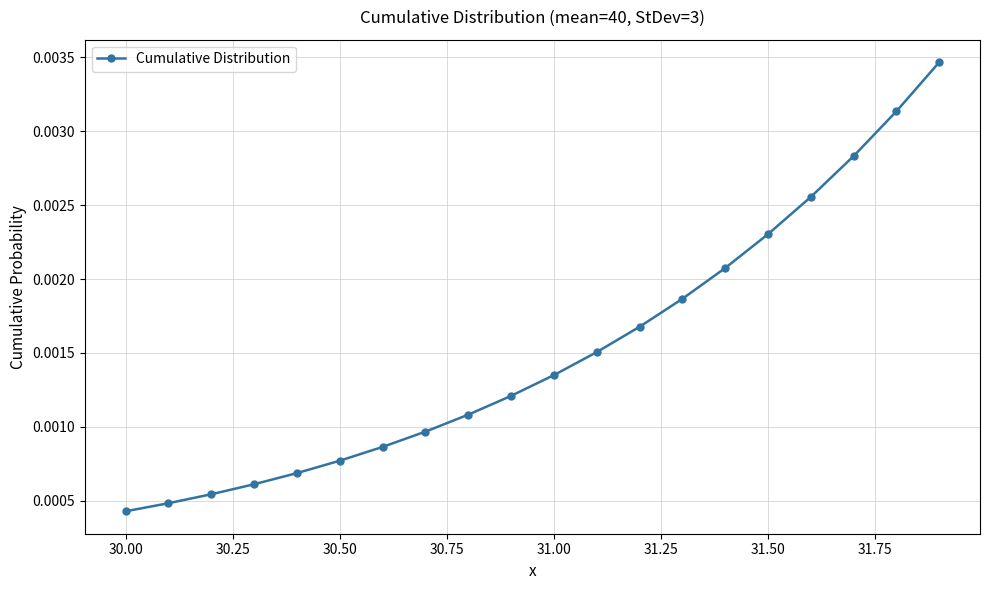

Count the values in the range 0 to 1.

20